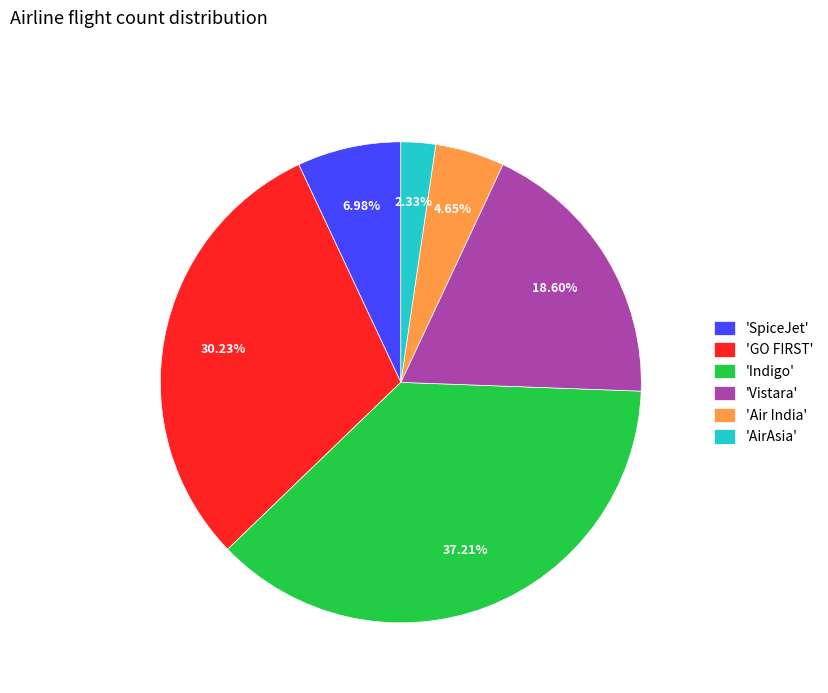

Between 'Vistara' and 'AirAsia', which is larger?

'Vistara'